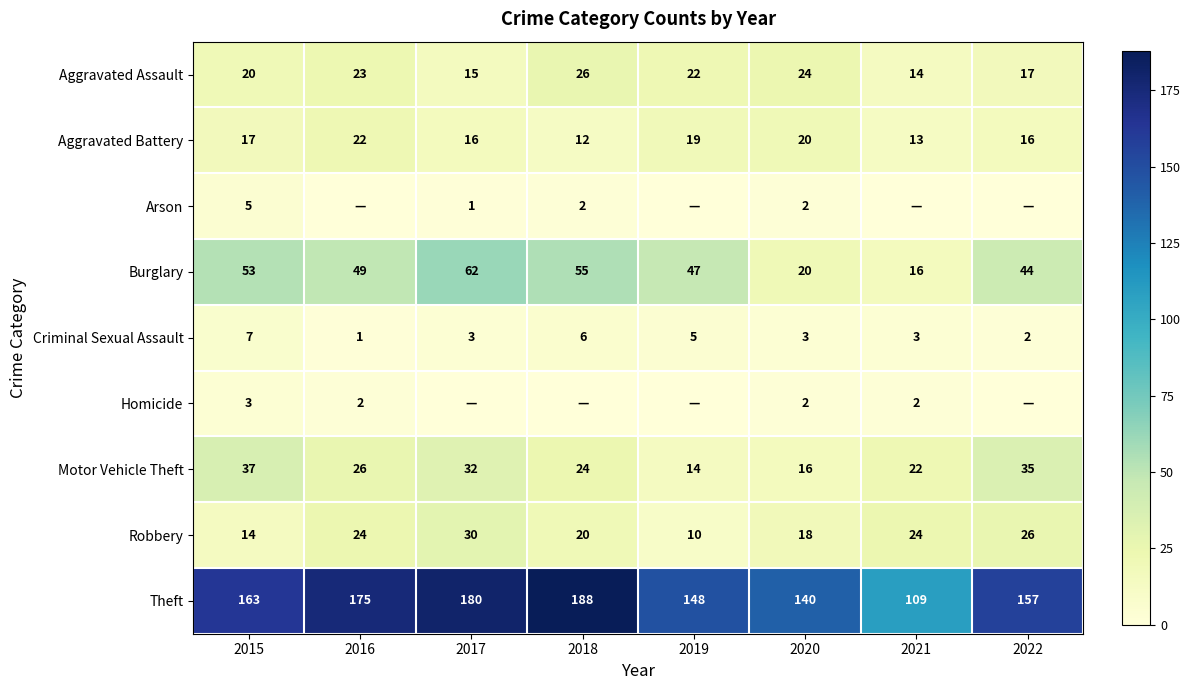

Where is Aggravated Assault nearest to the value 20?

2015